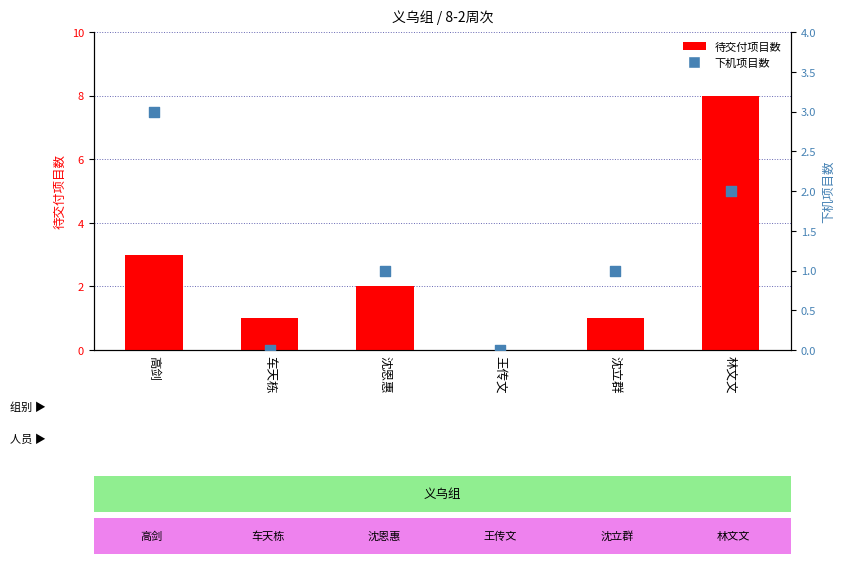

What is the total value across all series at 林文文?

10